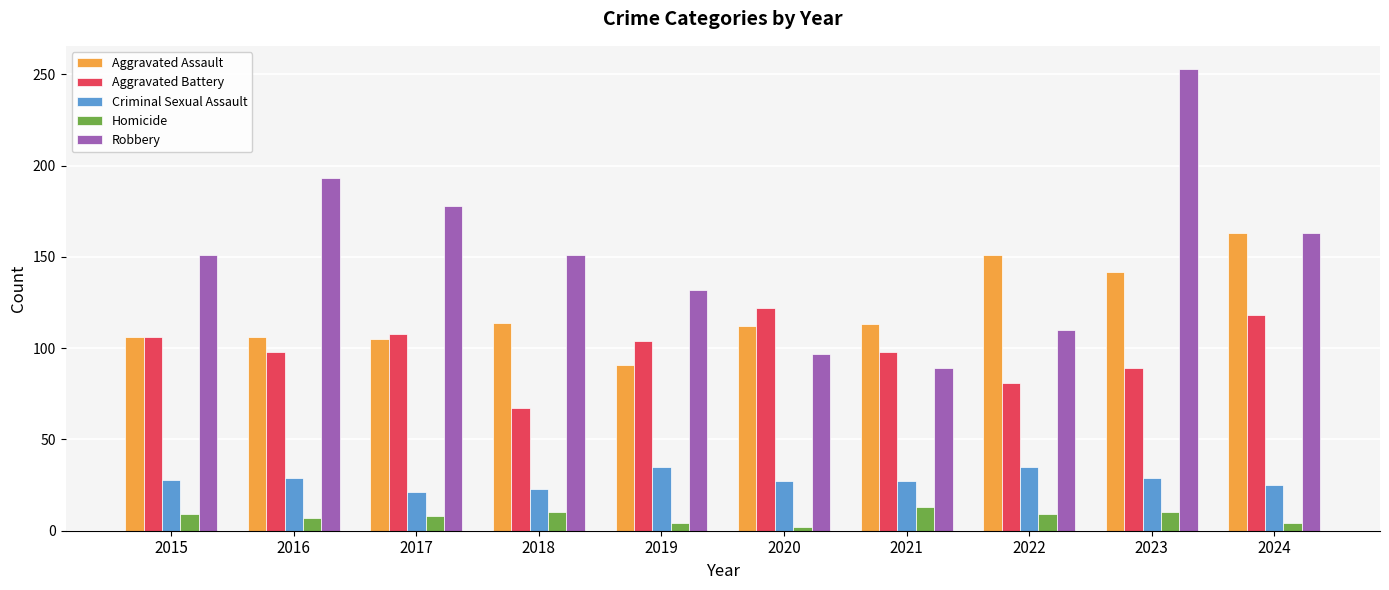

What is the difference between the highest and lowest values at 2015?

142